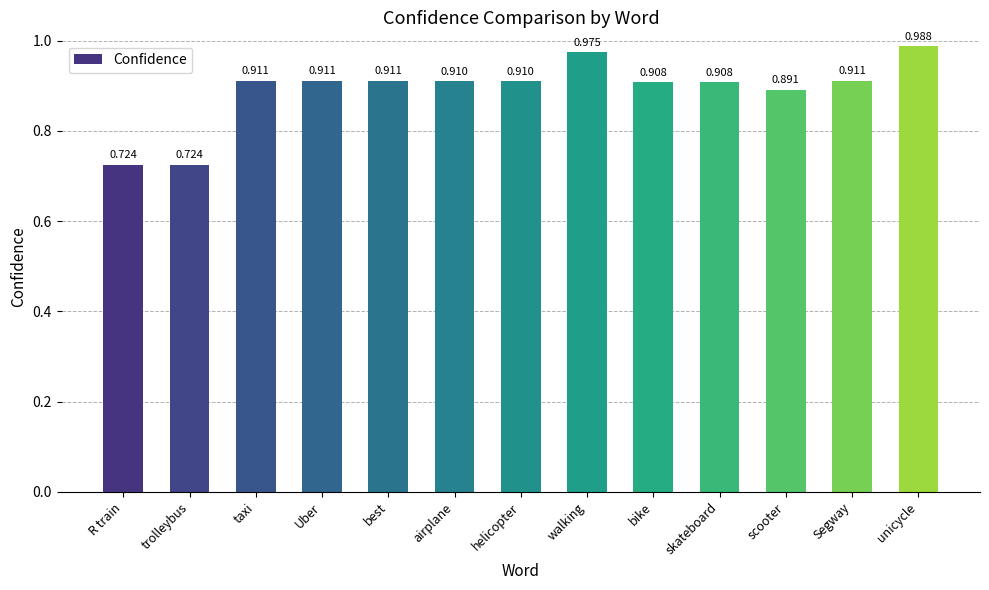

Between airplane and Uber, which is larger?

Uber